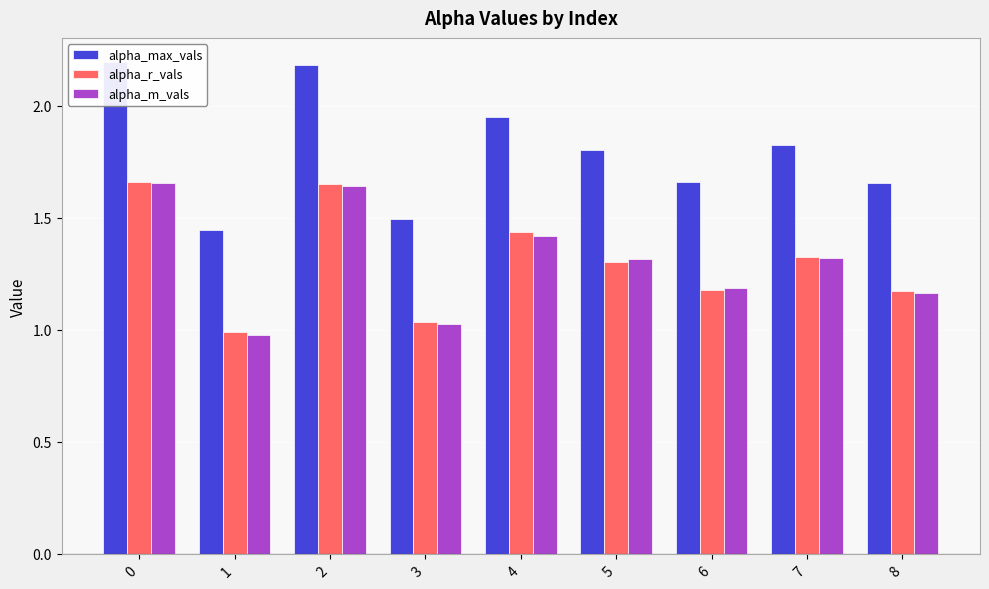

What is the value of the alpha_r_vals bar at the 8th from the left?

1.3